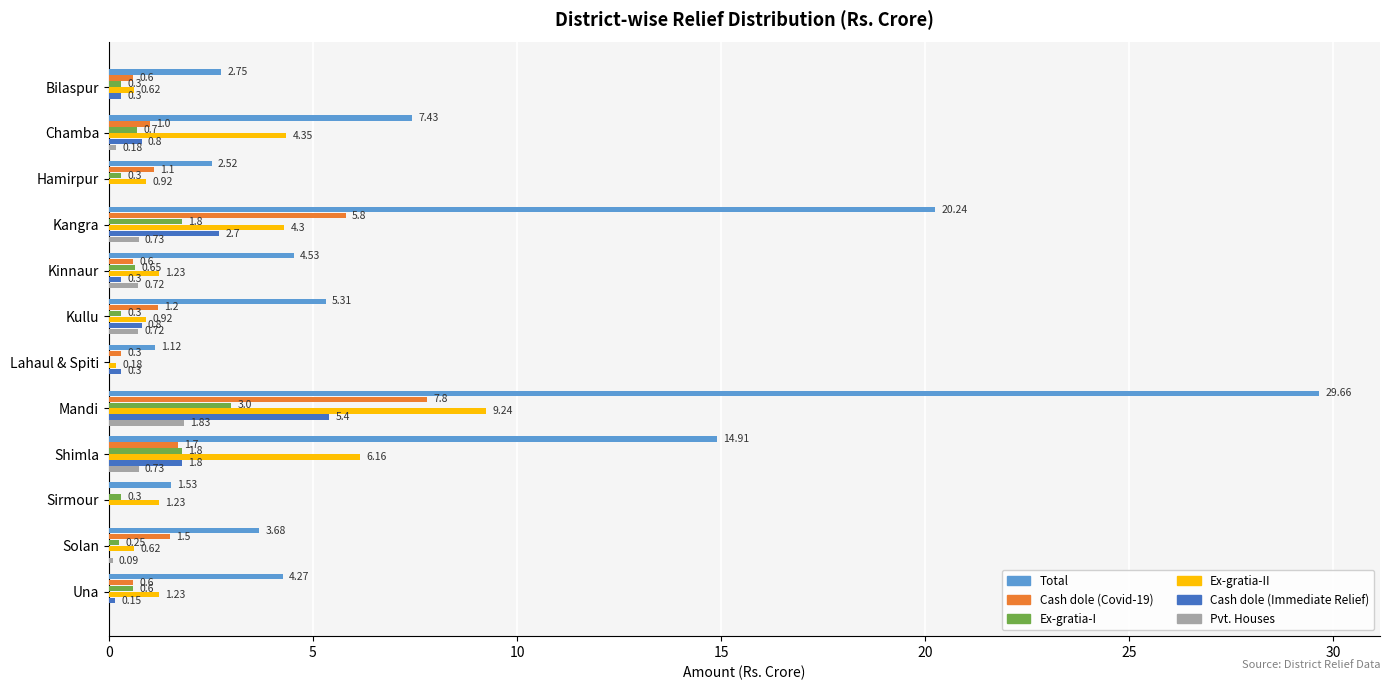

What is the sum of all Total values?

98.0